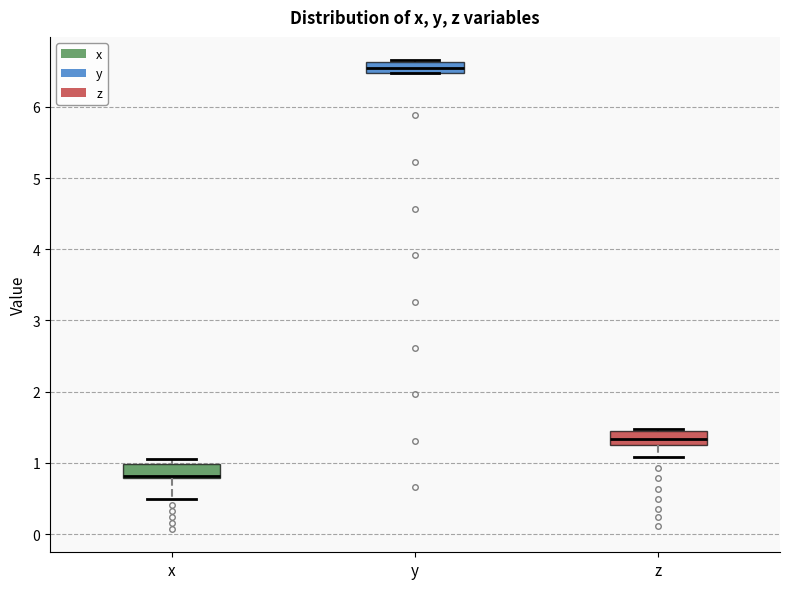

Where is the lower edge of the box for y on the y-axis? The values are not printed on the chart, so give them approximately, as read against the axis.

6.5